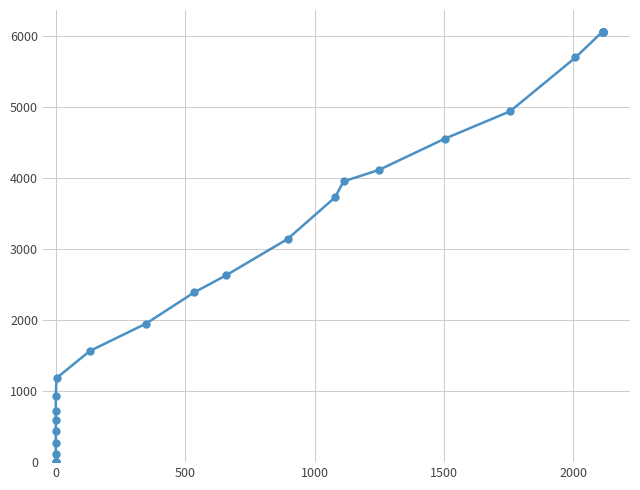

Reading right to left, transcribe all the data shown in this chart.

6069	6069	6069	6069	6069	6069	6069	5703	4944	4557	4119	3957	3732	3146	2633	2393	1953	1566	1185	937	722	591	439	271	109	6	0	0